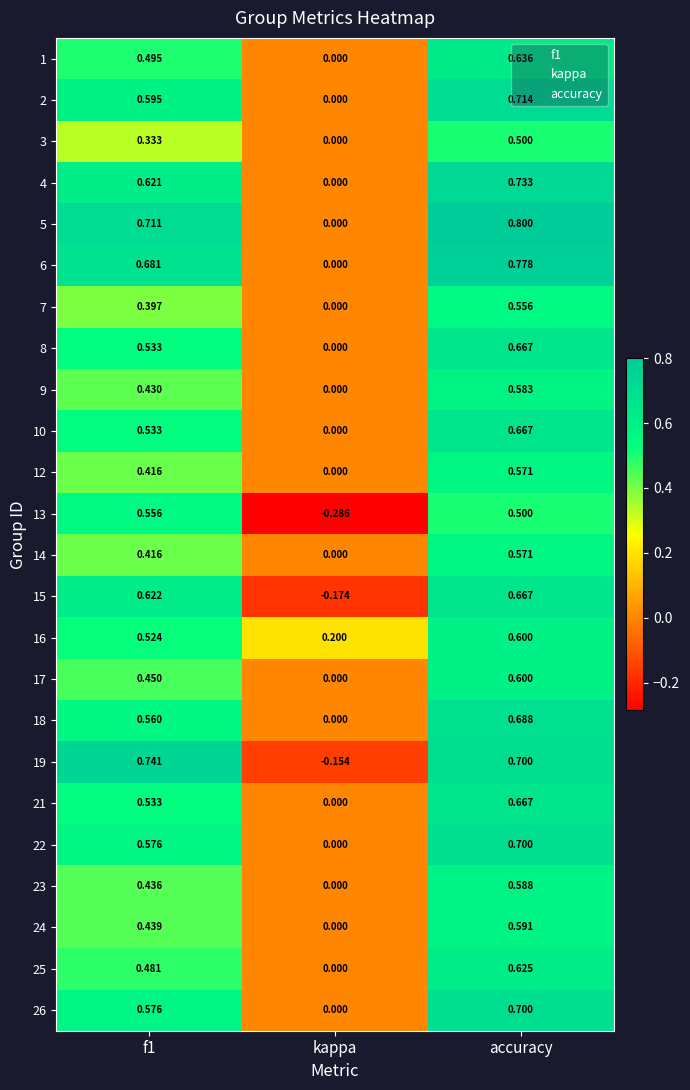

At which label is 3 closest to 0?

kappa